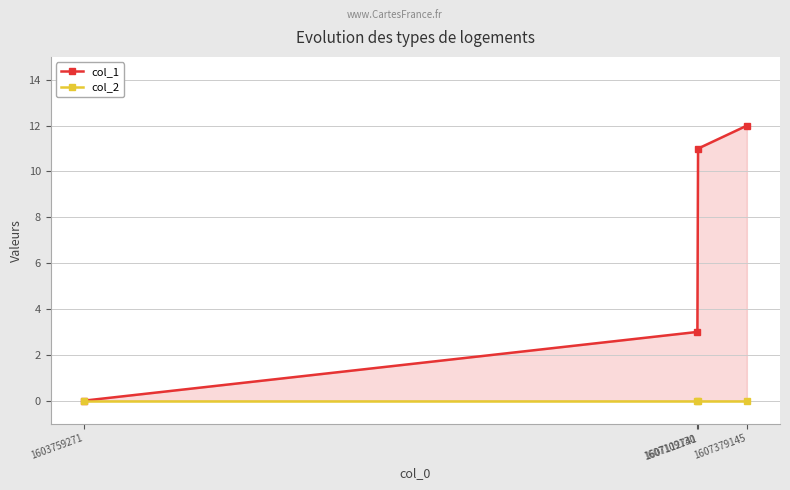

True or false: col_2 and col_1 cross at least once.

False